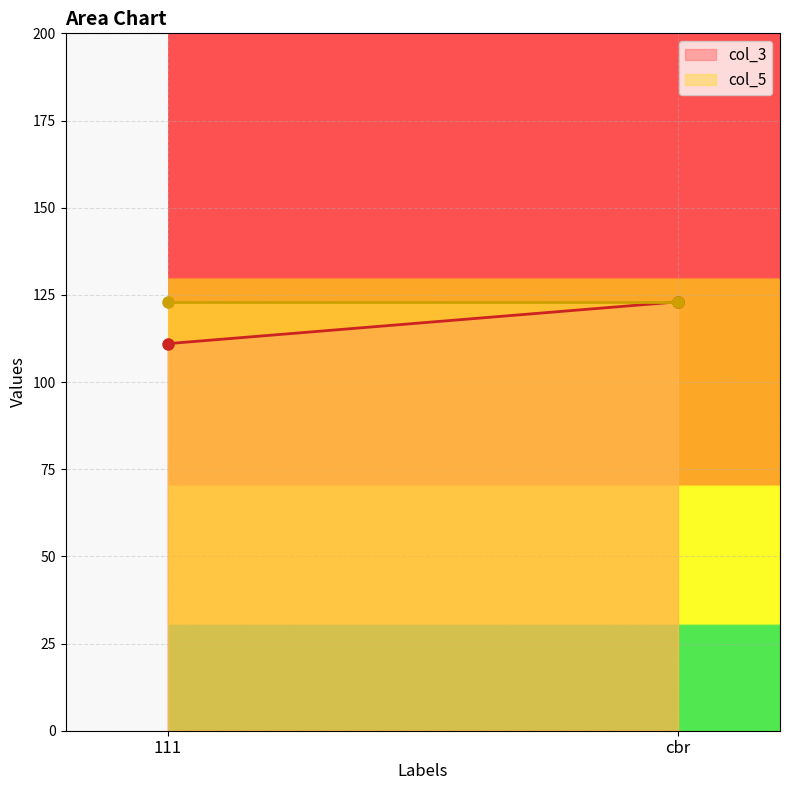

Which series changed the most between 111 and cbr?

col_3